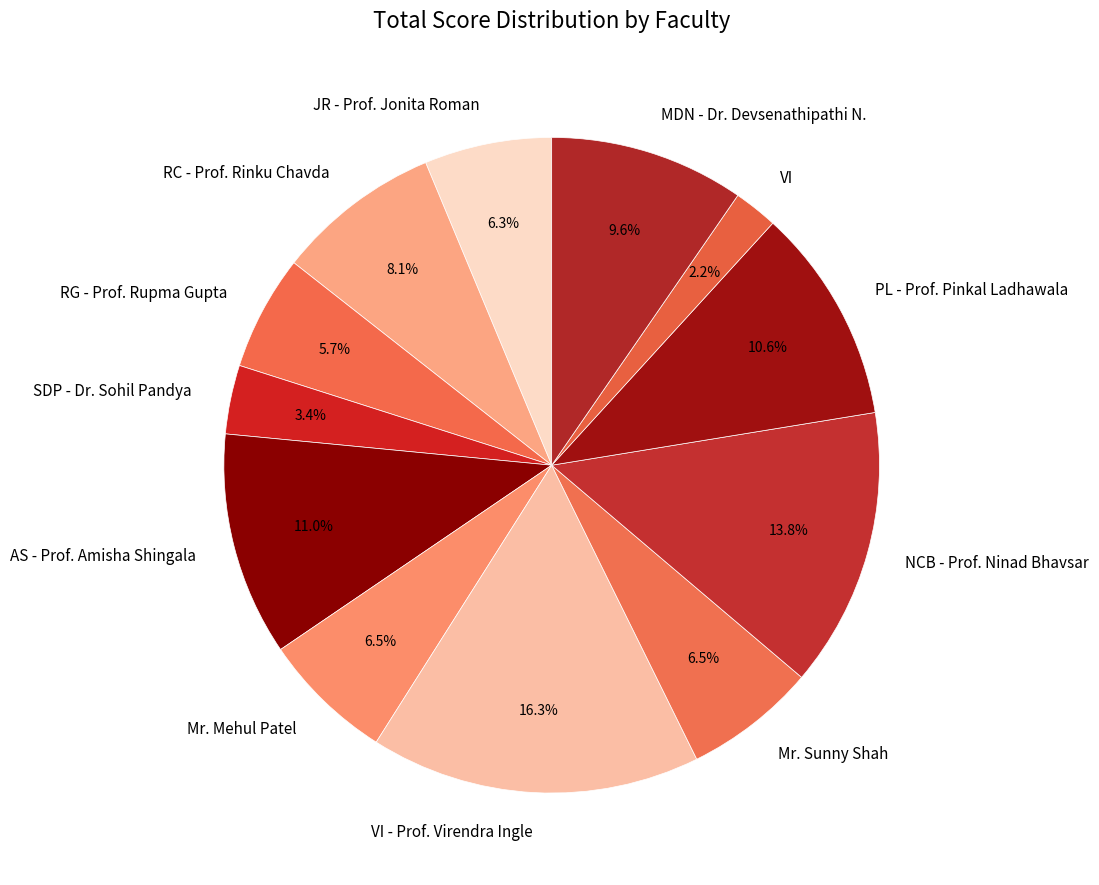

To the nearest percent, what percentage of the pie is RC - Prof. Rinku Chavda?

8%